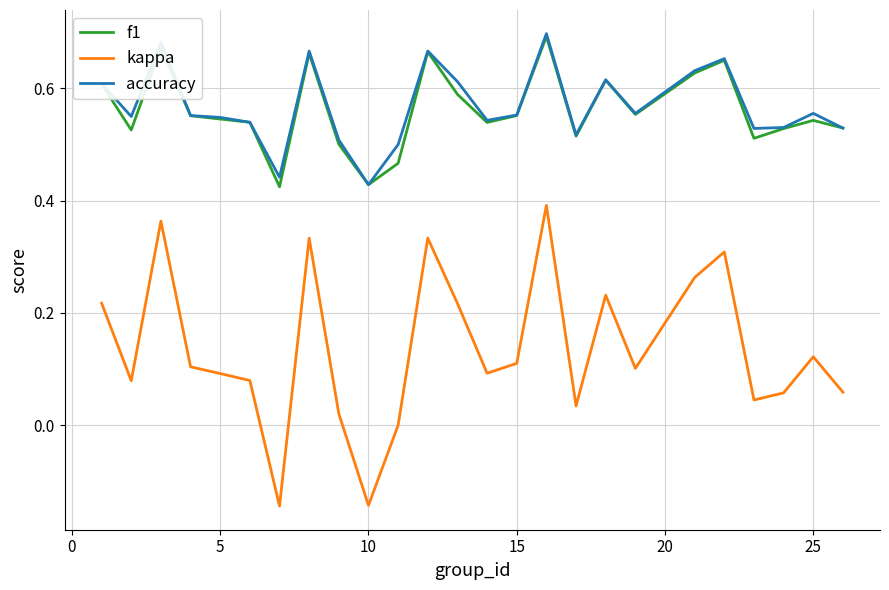

Which series has the widest spread of values?

kappa